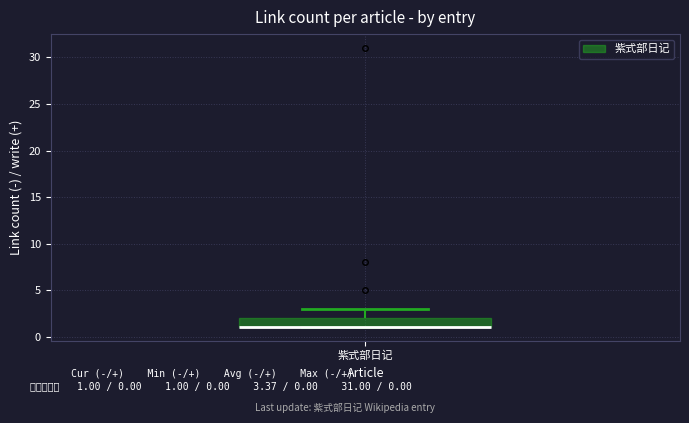

Transcribe this box plot: give where the median line is, the range the box spans, and where the two whiskers end, as read against the y-axis. The values are not printed on the chart, so give them approximately, as read against the axis.

median 1 (drawn on the box's lower edge), box 1 to 2, whiskers 1 to 3